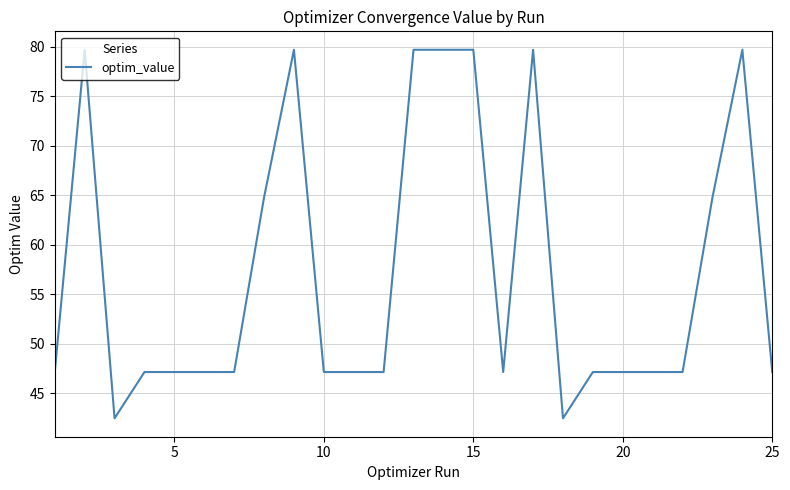

What is the greatest value displayed?

79.7